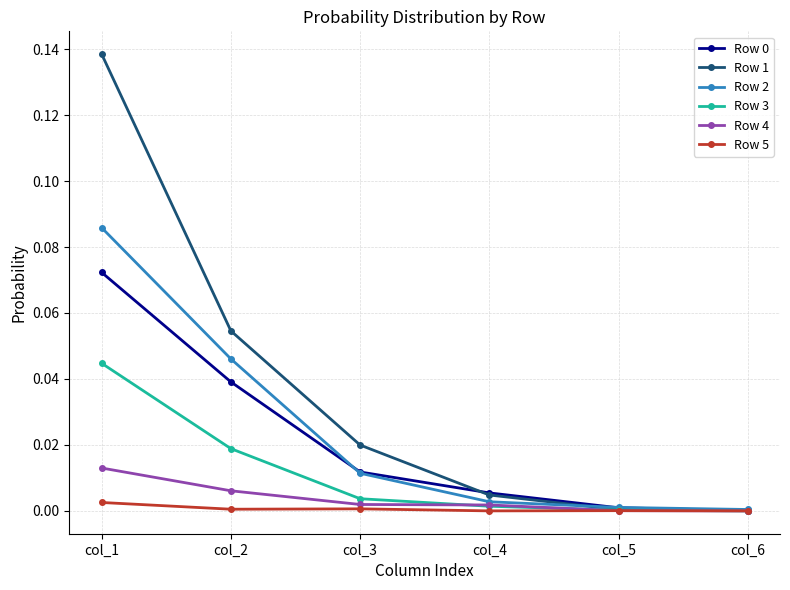

Is it true that Row 1 equals 0.0 at col_6?

True